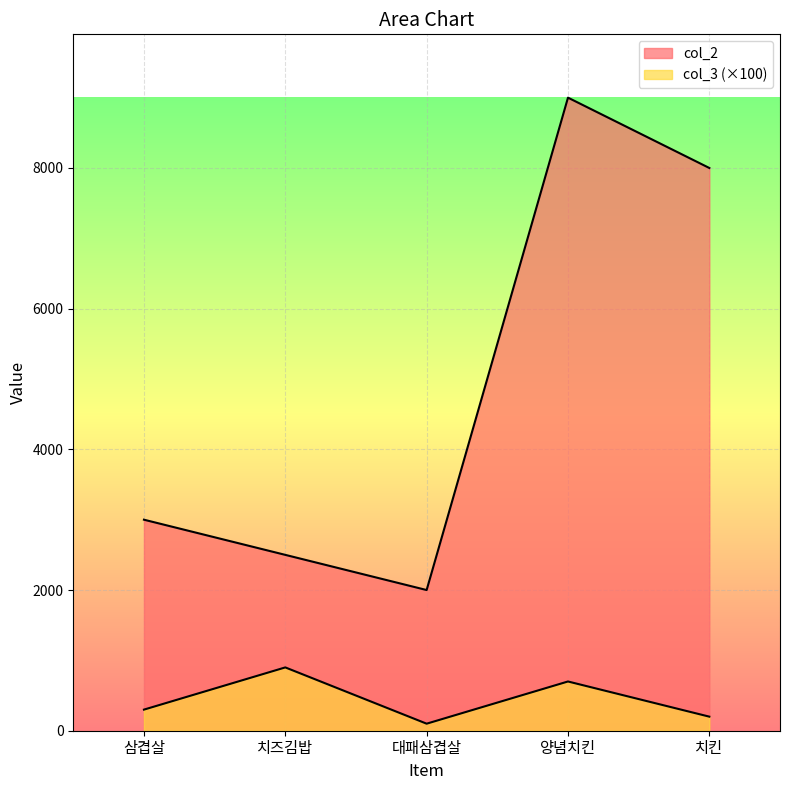

What is the sum of all col_2 values?

24500